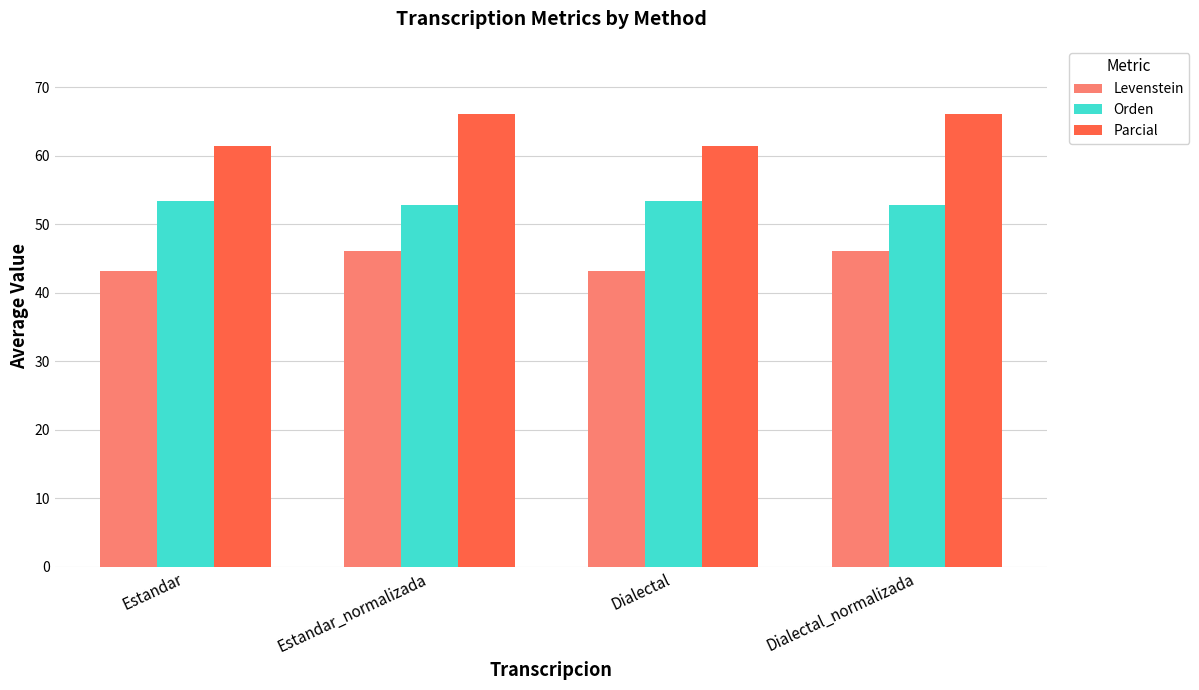

How many bars are there in each group?

3